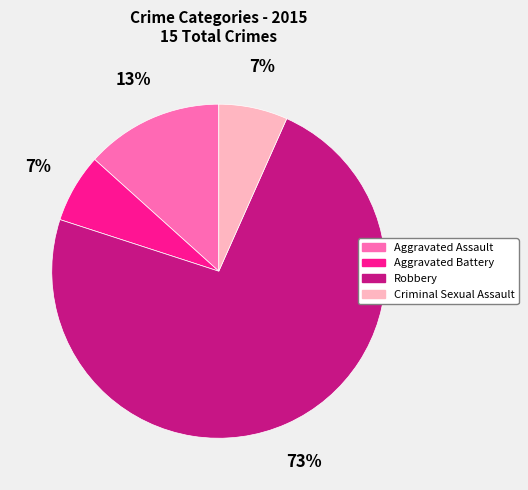

Is there a majority slice in this chart?

Yes